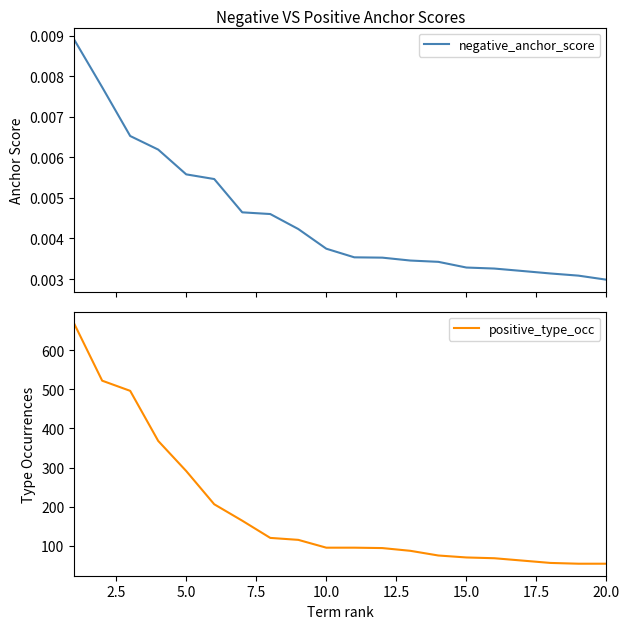

What is the lowest value of the positive_type_occ series?

54